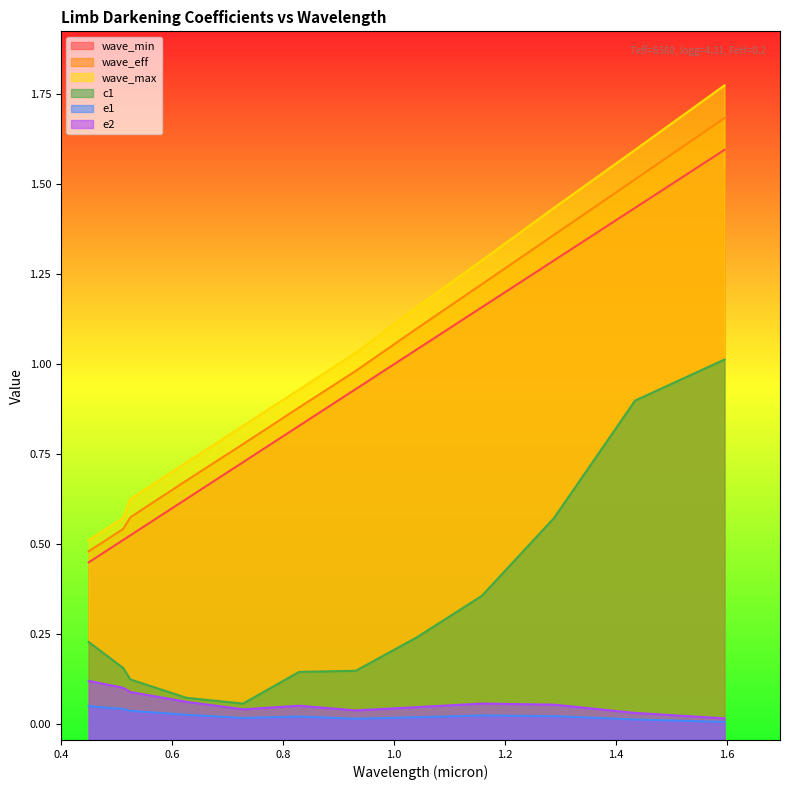

True or false: c1 and wave_eff intersect in this chart.

False